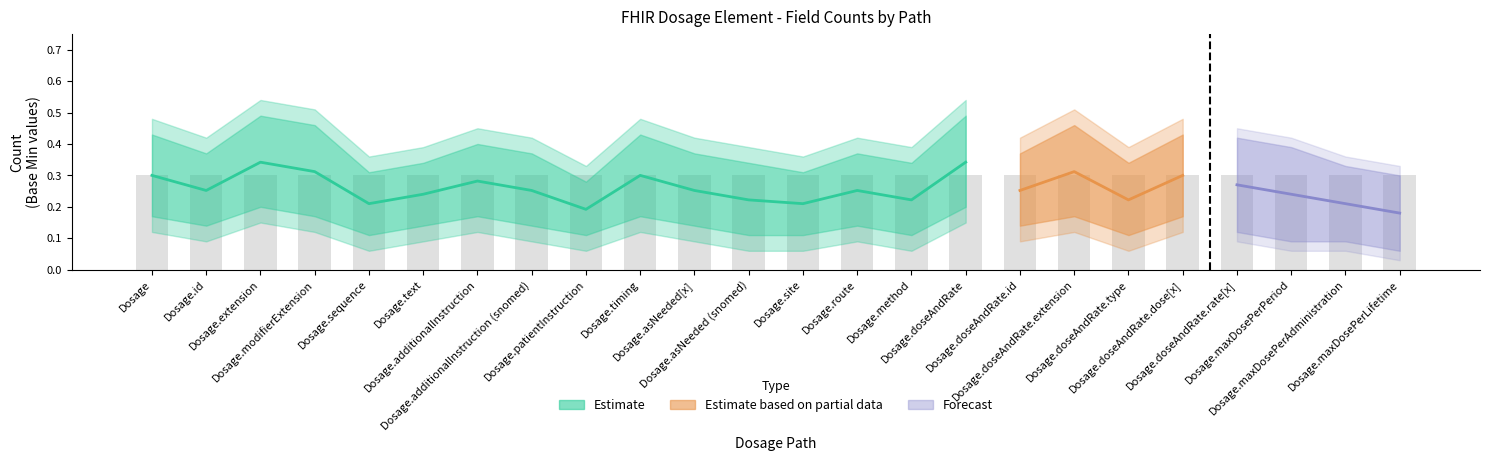

How many data points does each series have?

24